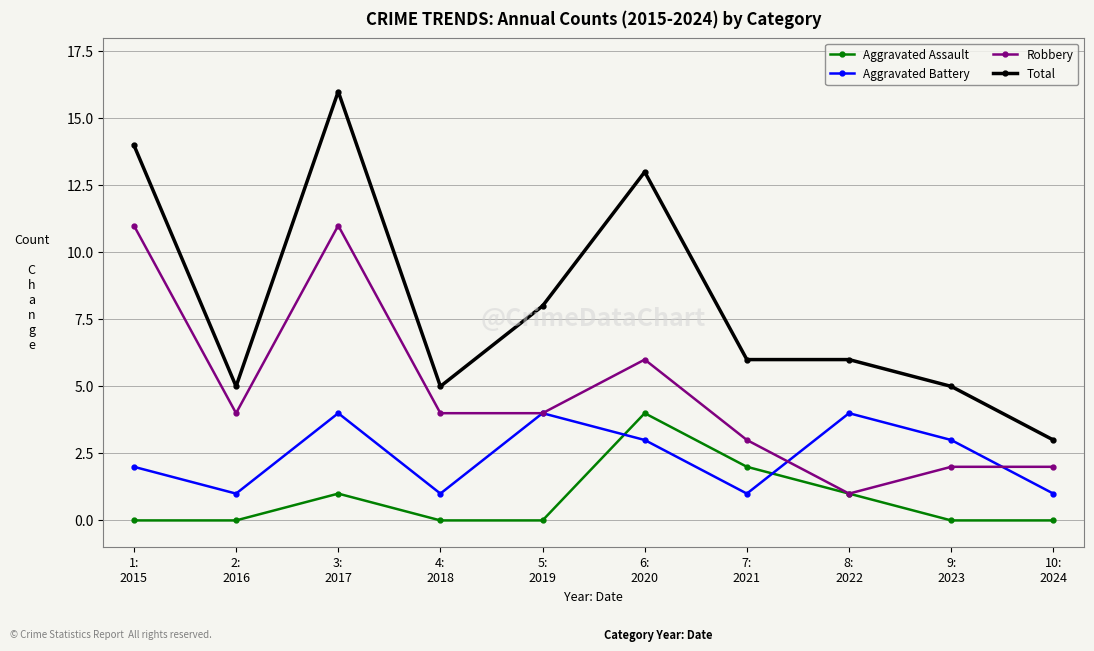

How many interior local peaks does the Aggravated Assault series have?

2